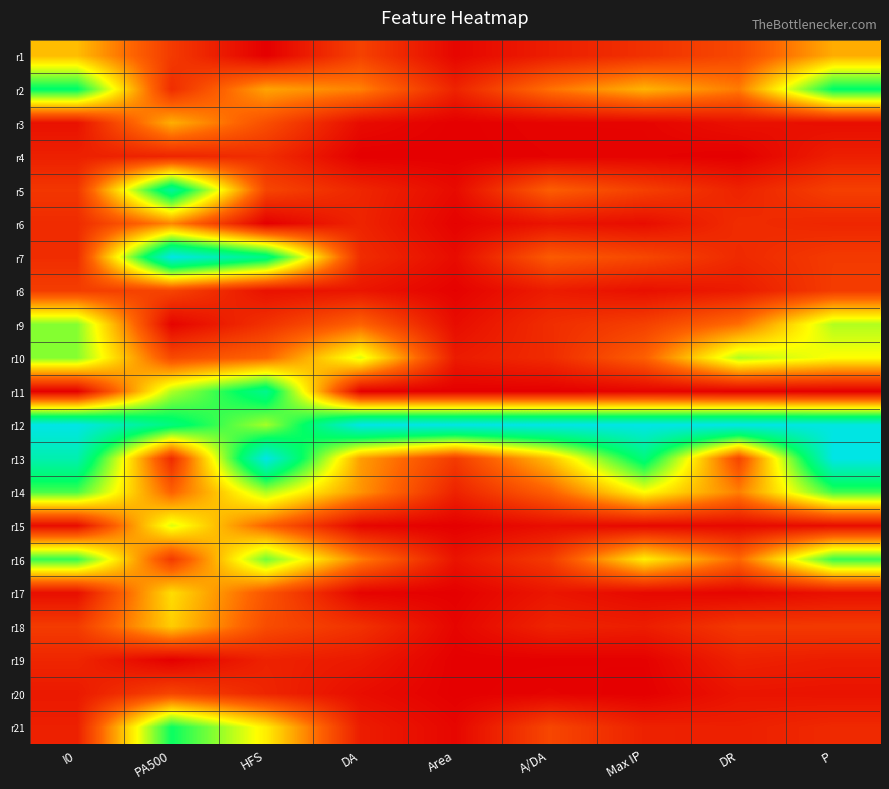

At which category is the sum across all series the highest?

PA500